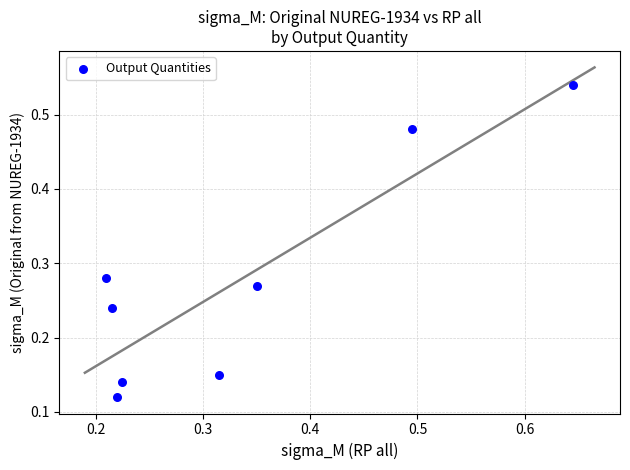

What is the range of Y values (max minus min)?

0.4